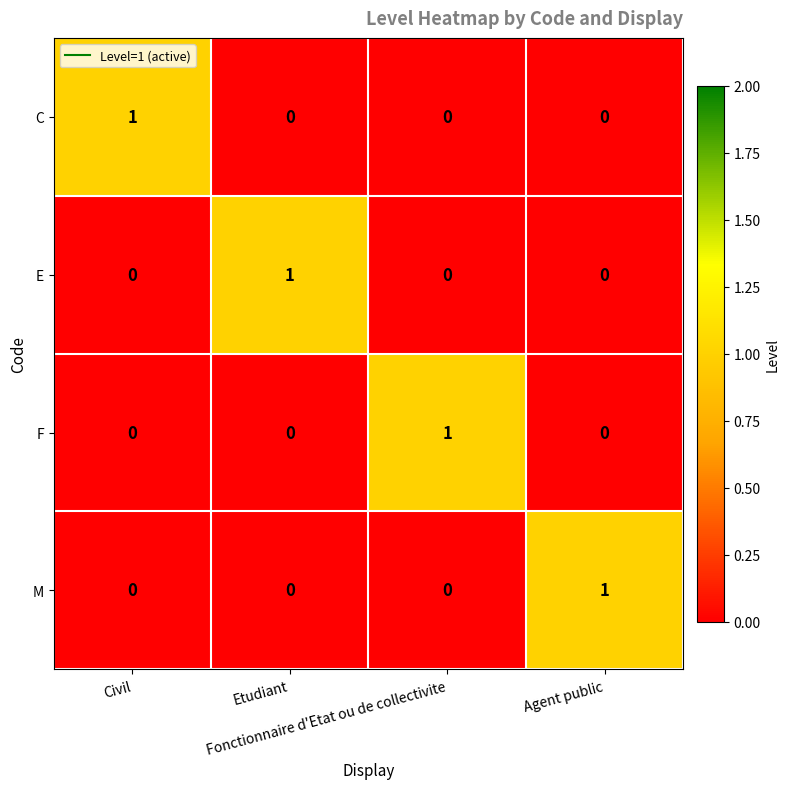

What is the total value across all series at Fonctionnaire d'Etat ou de collectivite?

1